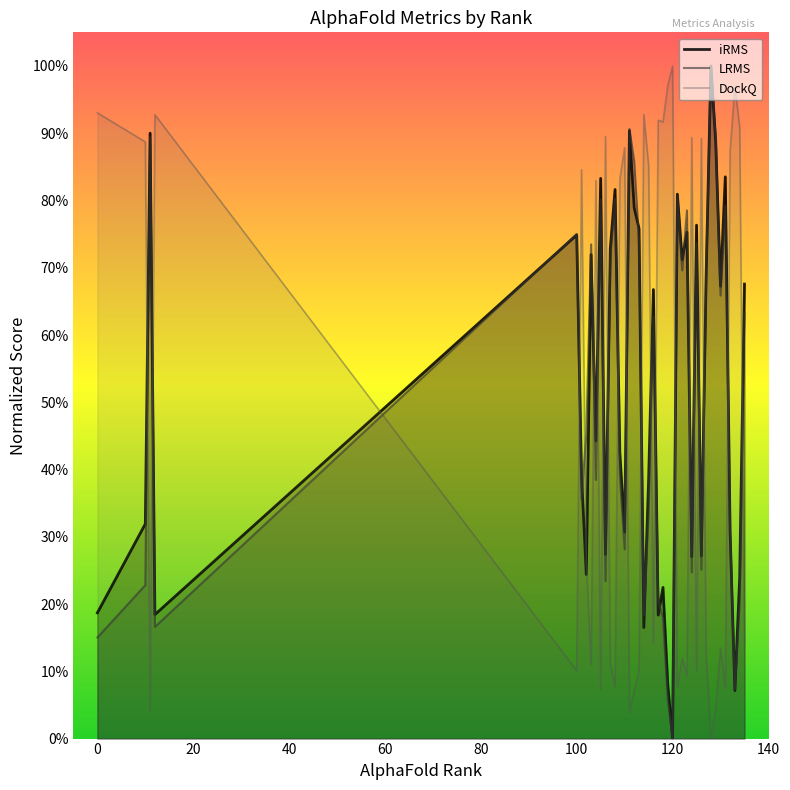

What are all the series names shown in the legend?

iRMS, LRMS, DockQ